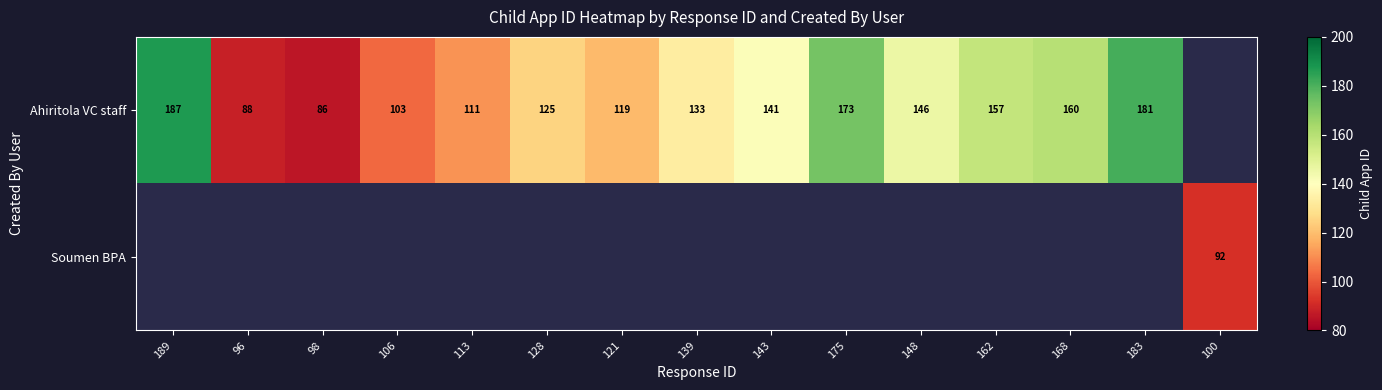

What is the difference between the Ahiritola VC staff values at 139 and 106?

30